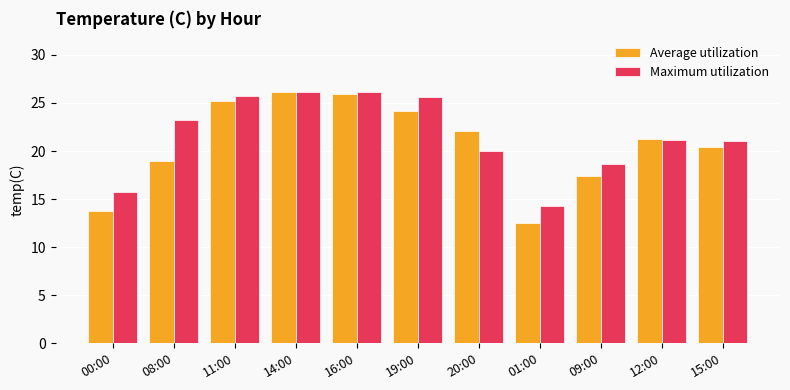

What position from the left is 11:00?

3